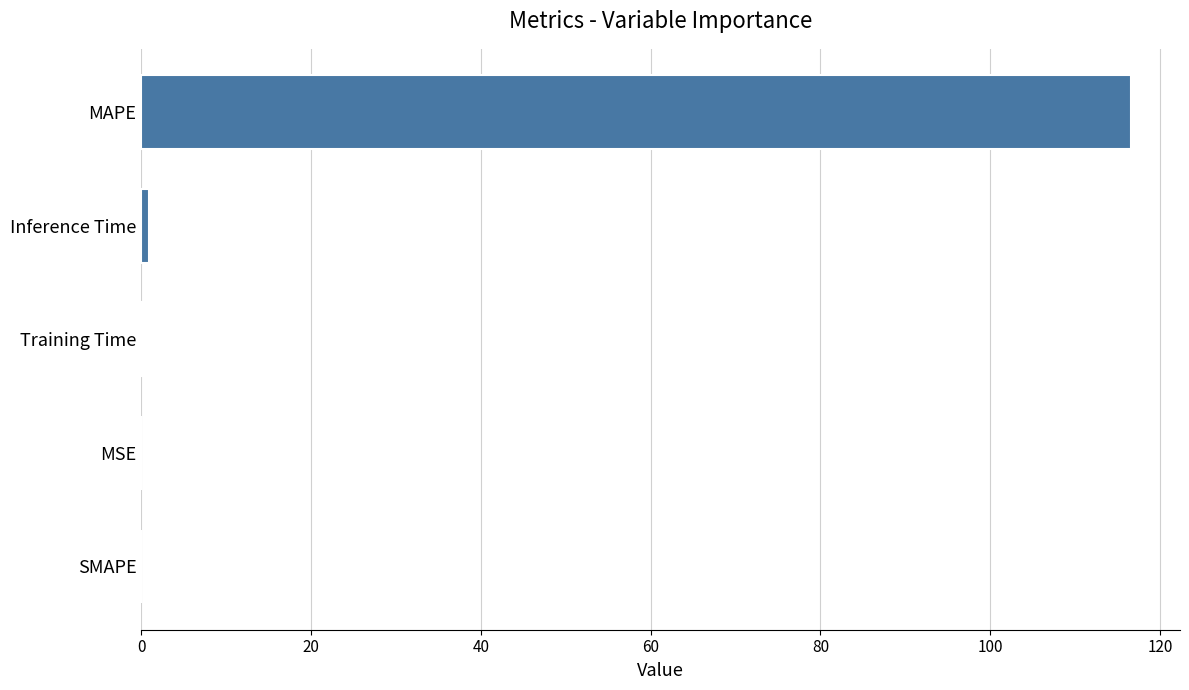

Are the bars horizontal?

Yes